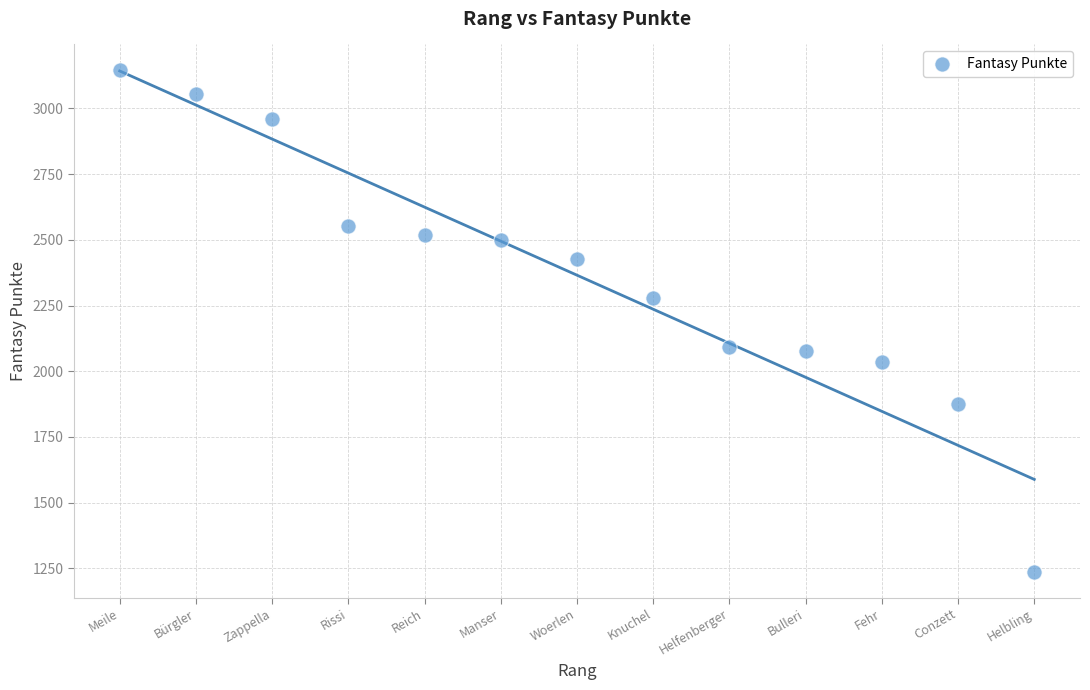

What is the range of Y values (max minus min)?

1914